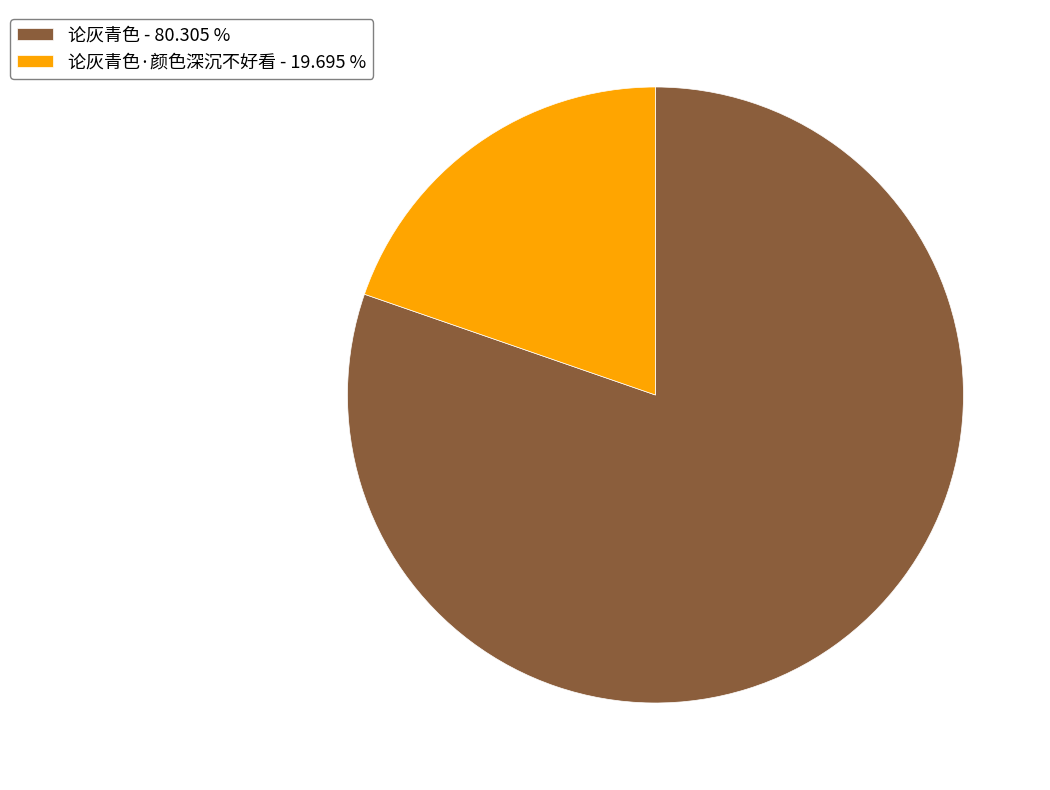

Approximately how many times larger is the value at 论灰青色 - 80.305 % compared to 论灰青色·颜色深沉不好看 - 19.695 %?

4.1